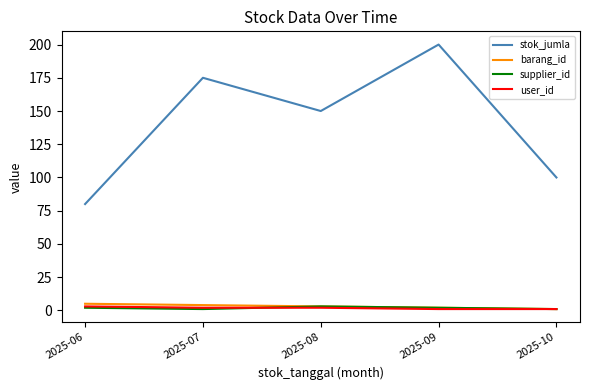

What is the average value of the barang_id series?

3